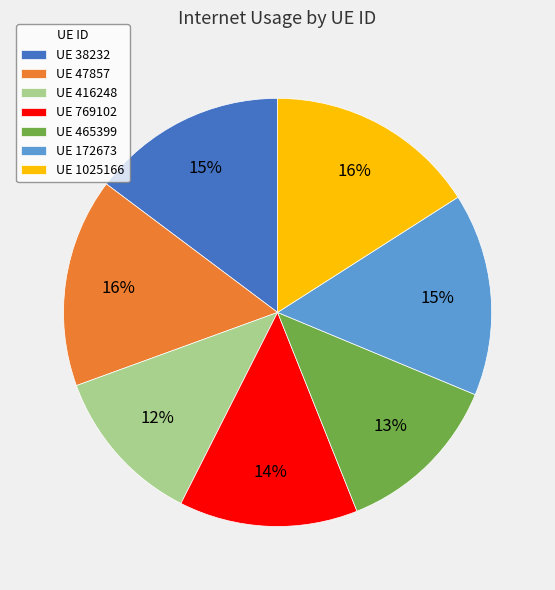

To the nearest percent, what percentage of the pie is UE 416248?

12%